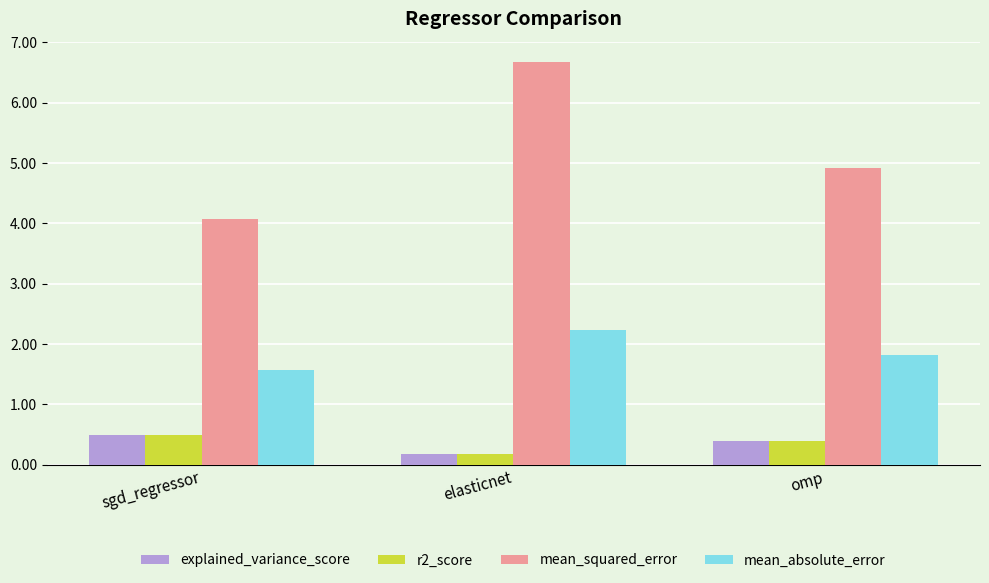

Count the mean_absolute_error values in the range 1 to 2.

2